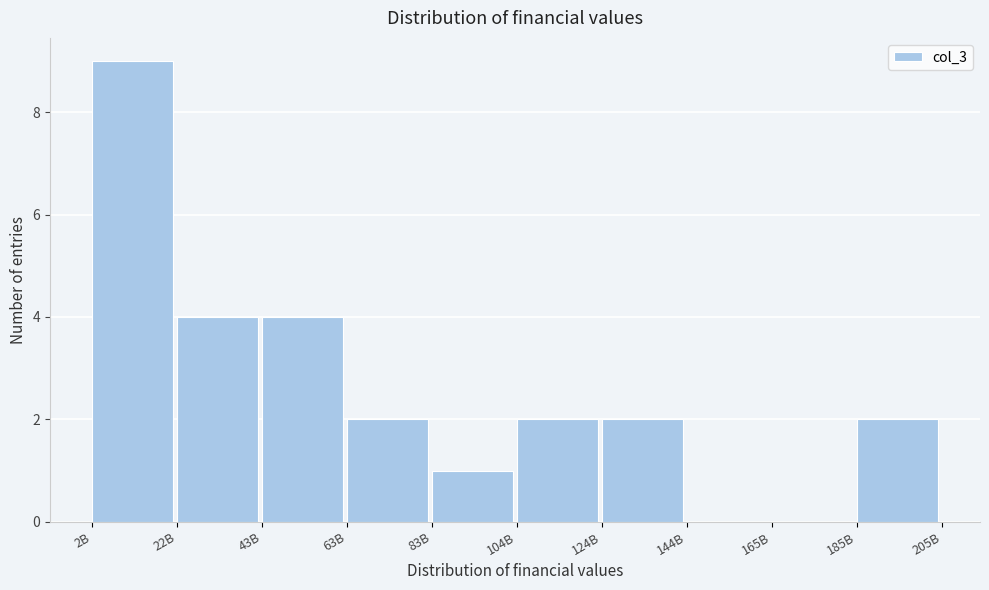

Reading left to right, extract all data points from this chart.

2B=9	22B=4	43B=4	63B=2	83B=1	104B=2	124B=2	144B=0	165B=0	185B=2